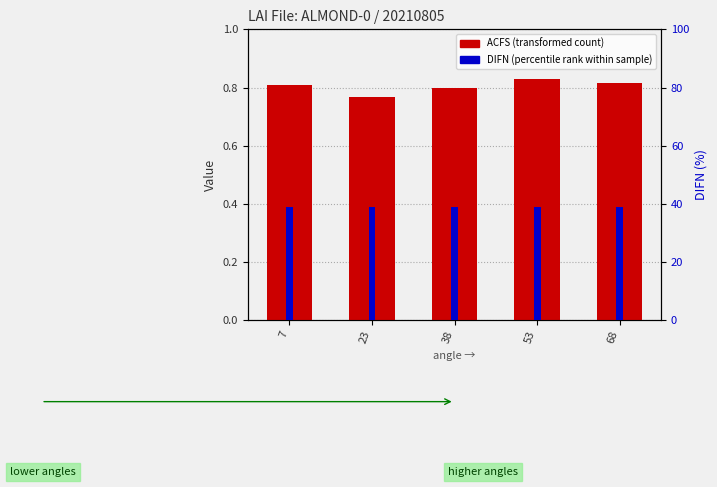

Between 68 and 7, which is larger?

68